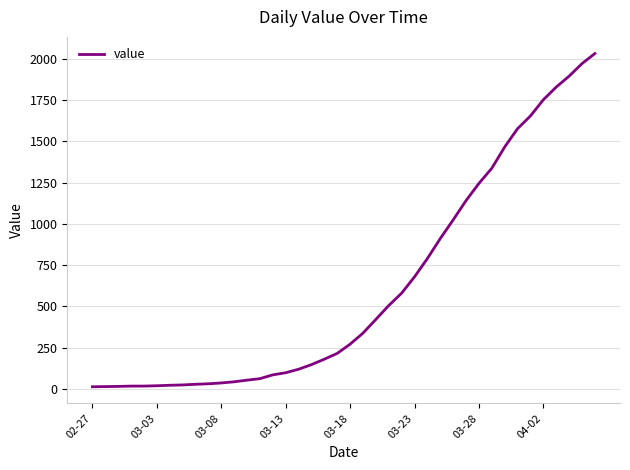

What is the difference between the maximum and minimum values?

2019